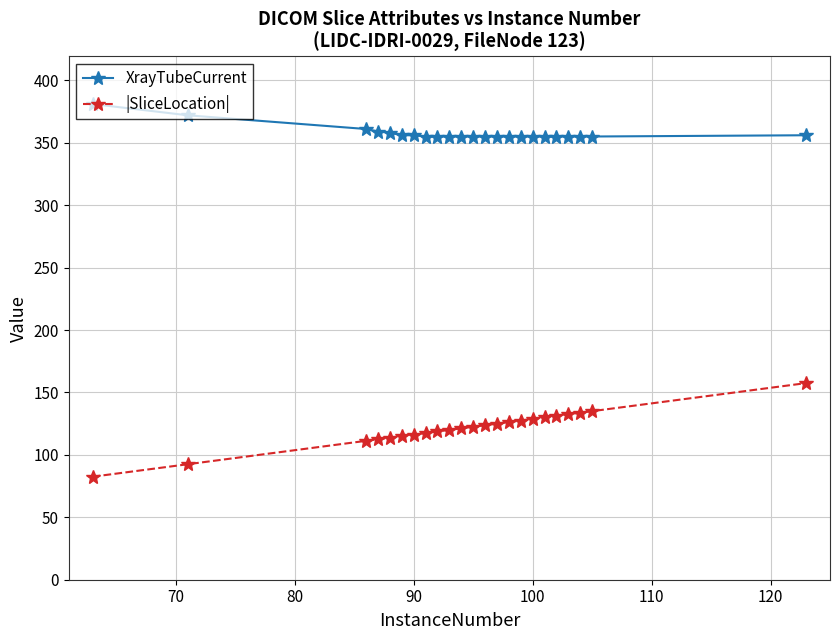

True or false: XrayTubeCurrent and |SliceLocation| intersect in this chart.

False